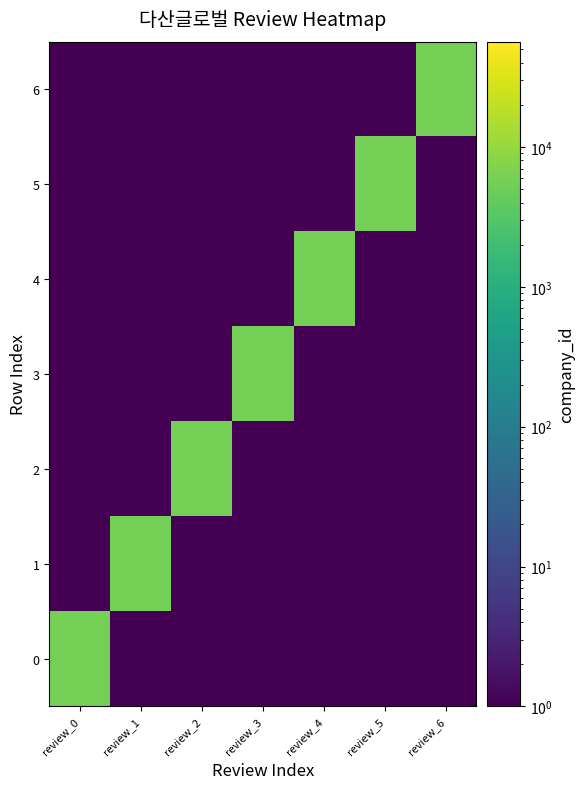

List the series in order of their peak value, lowest first.

0, 1, 2, 3, 4, 5, 6